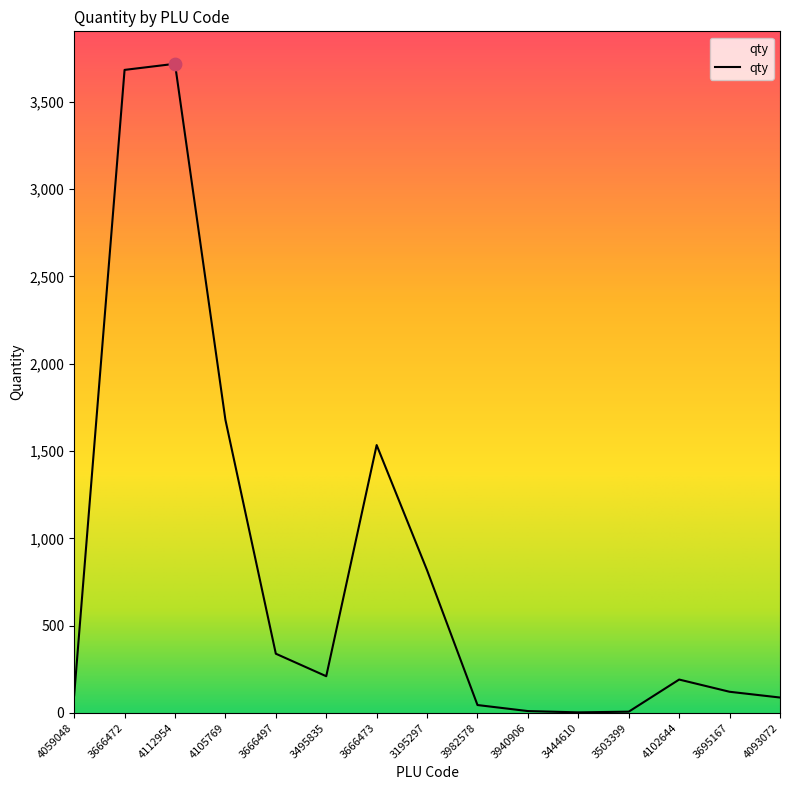

Between 3982578 and 3195297, which is larger?

3195297